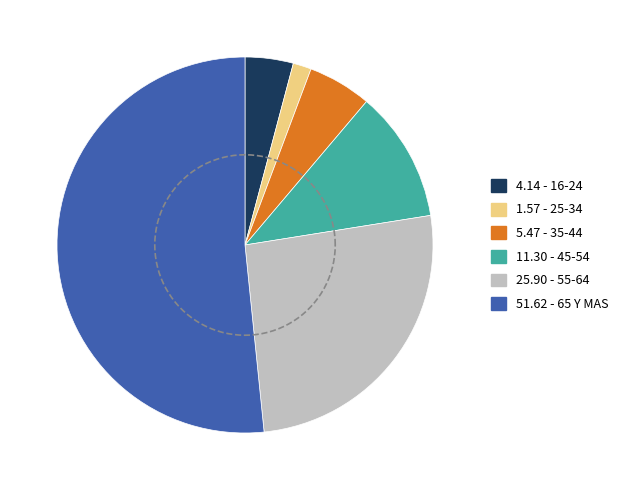

Rank the categories by value from highest to lowest.

65 Y MAS, 55-64, 45-54, 35-44, 16-24, 25-34